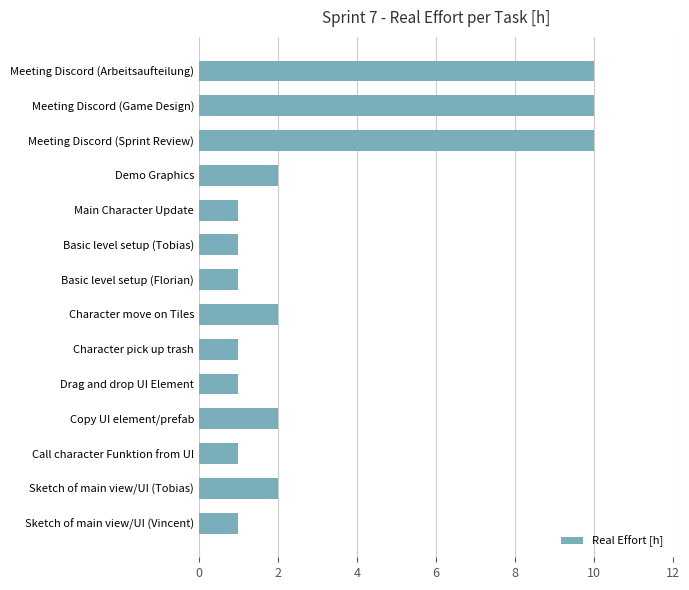

What is the ratio of the value at Demo Graphics to the value at Copy UI element/prefab?

1.0